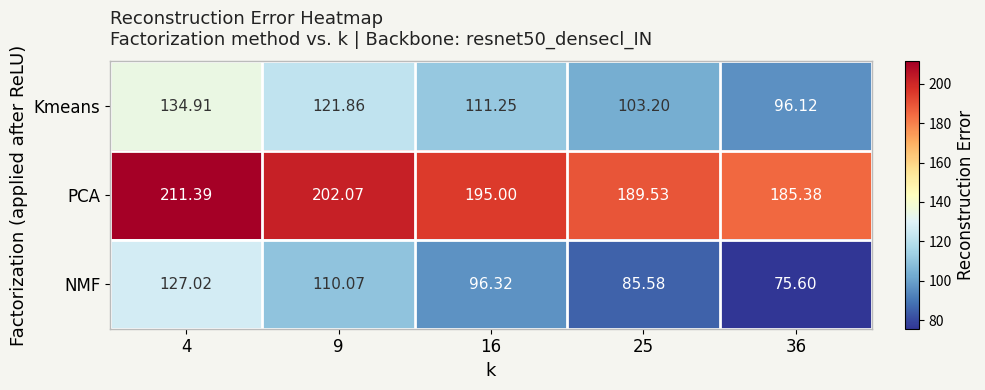

Rank the series at 25 from highest to lowest value.

PCA, Kmeans, NMF